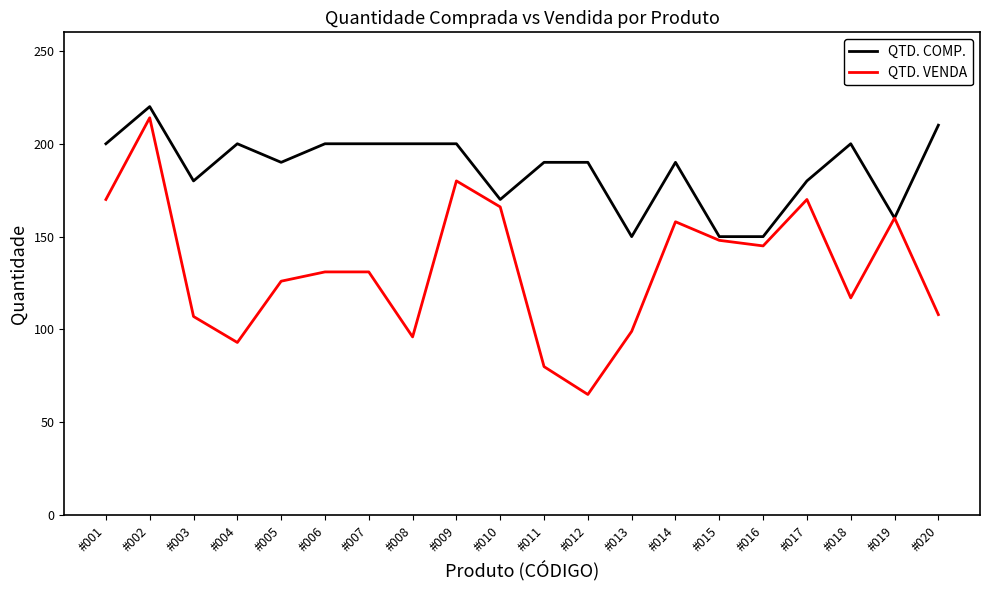

Rank the series at #008 from lowest to highest value.

QTD. VENDA, QTD. COMP.